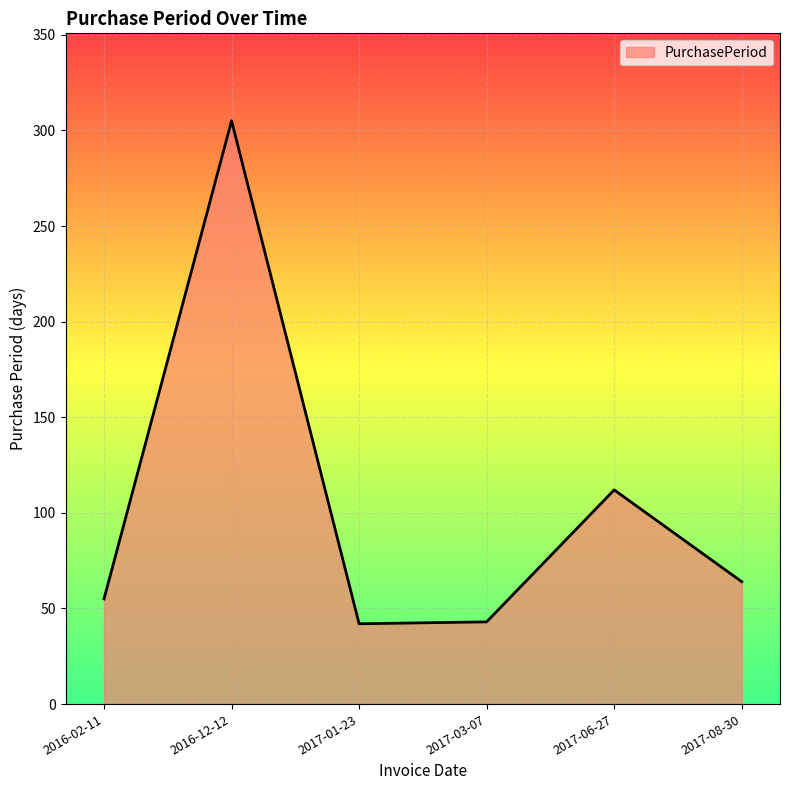

What is the difference between the values at 2017-08-30 and 2017-06-27?

48